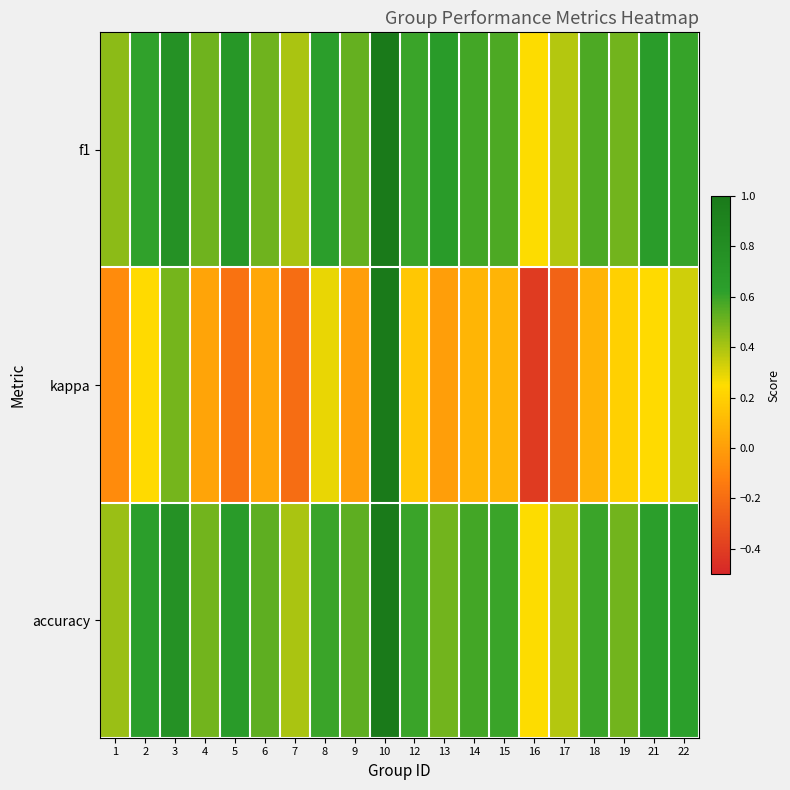

Which has a higher value, 2 or 4?

2